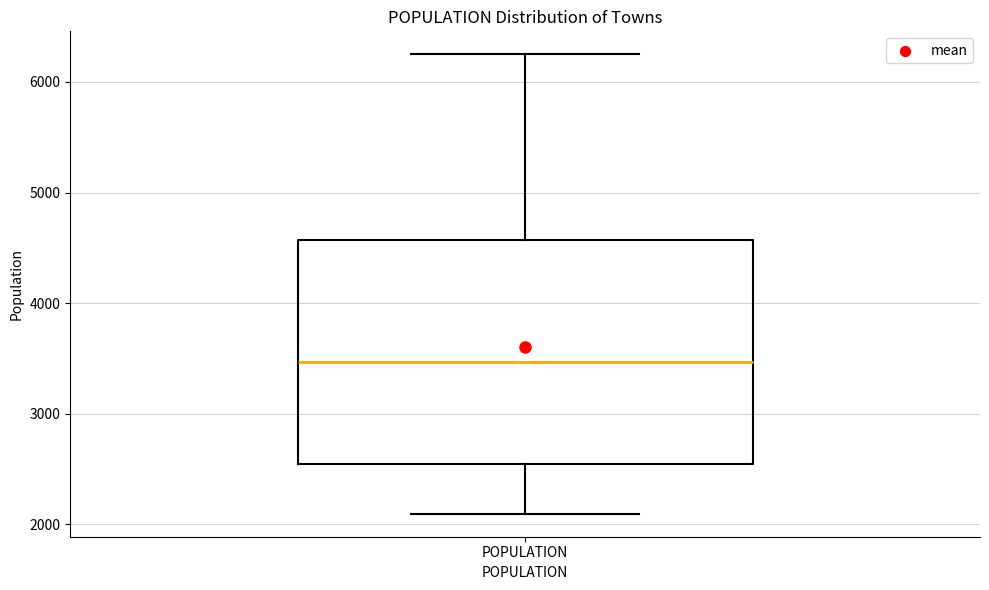

Transcribe this box plot: give where the median line is, the range the box spans, and where the two whiskers end, as read against the y-axis. The values are not printed on the chart, so give them approximately, as read against the axis.

median 3500, box 2500 to 4600, whiskers 2100 to 6300